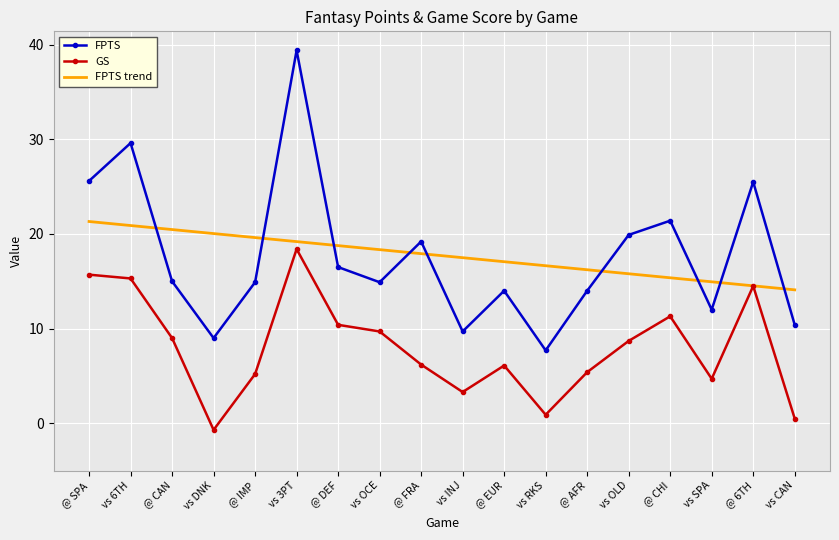

At which category does the chart reach its peak across all series?

vs 3PT